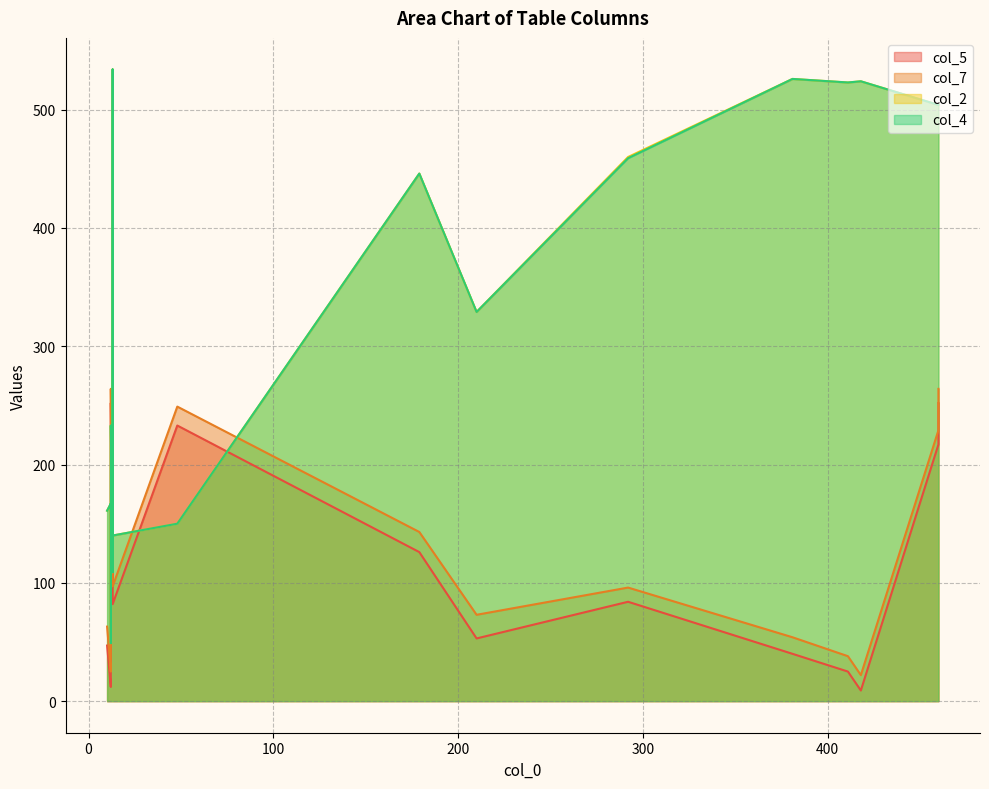

True or false: col_7 has a value of 1029 at 31.

False